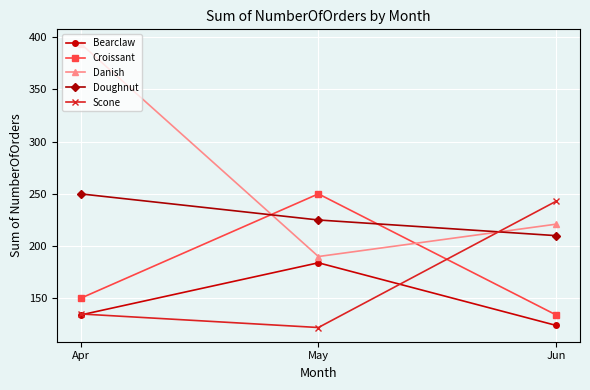

What is the lowest value of the Danish series?

190